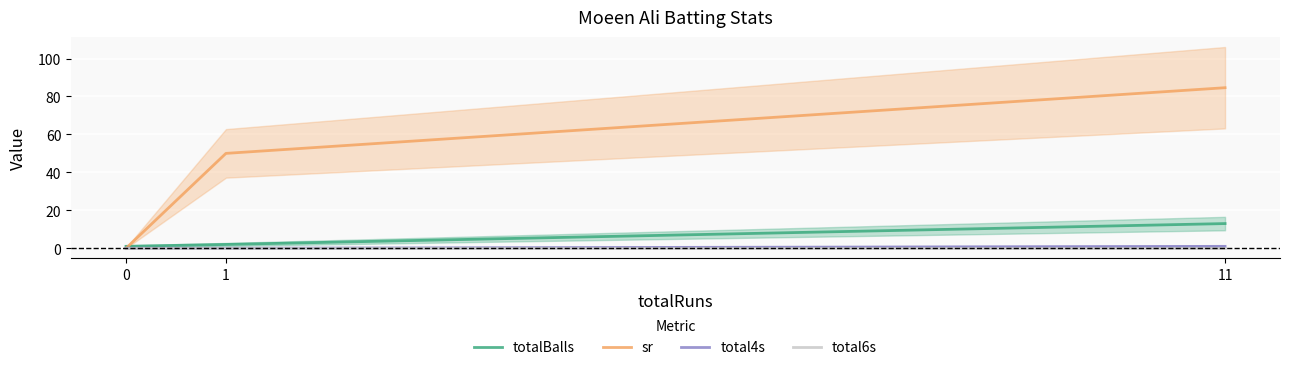

Reading left to right, extract all data points from this chart.

totalBalls: 1.0	2.0	13.0
sr: 0.0	50.0	84.6
total4s: 0.0	0.0	1.0
total6s: 0.0	0.0	0.0